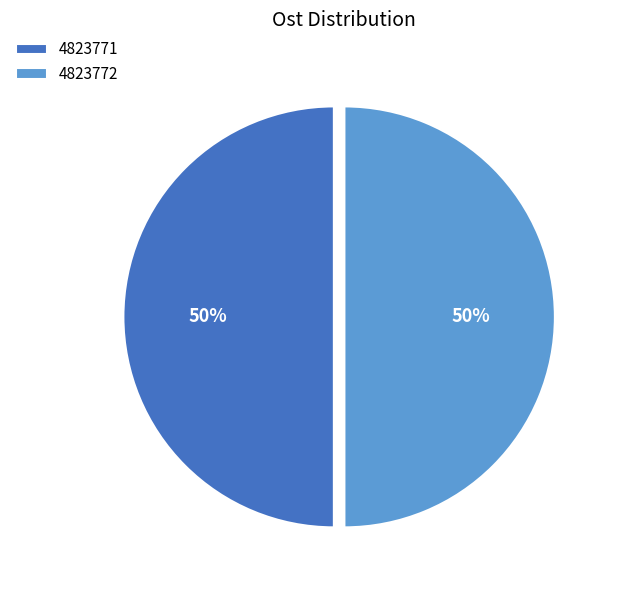

How many slices are in this pie chart?

2